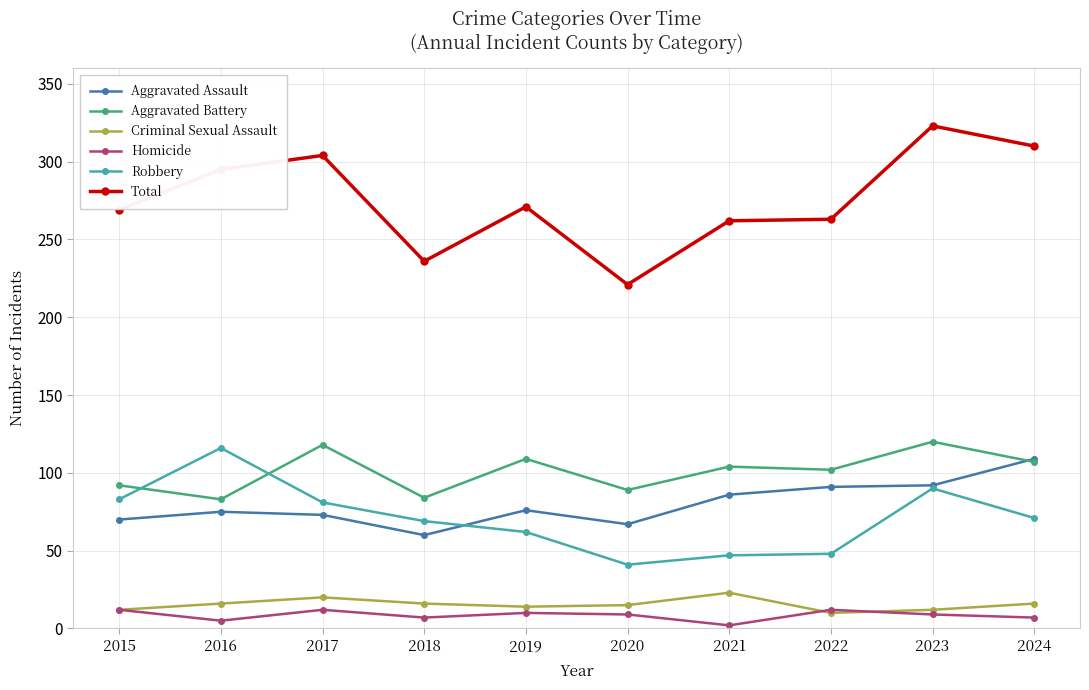

Count the number of data series in this chart.

6